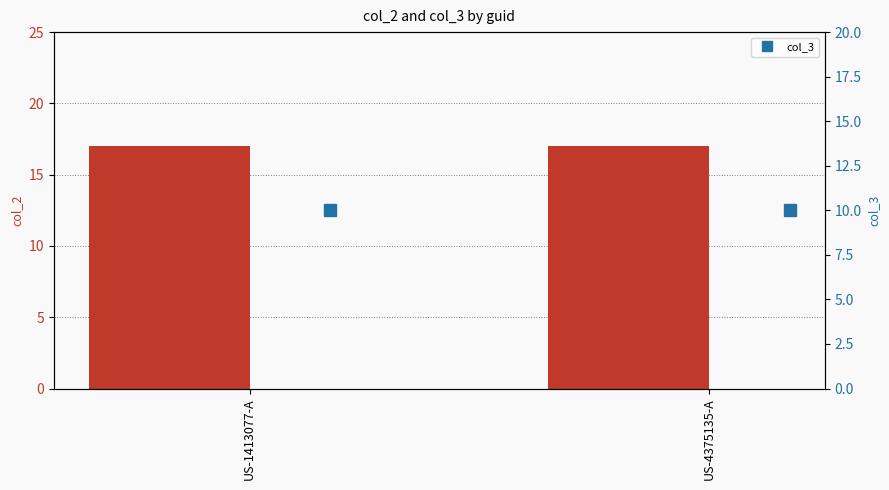

Which label corresponds to the largest value in the chart?

US-1413077-A